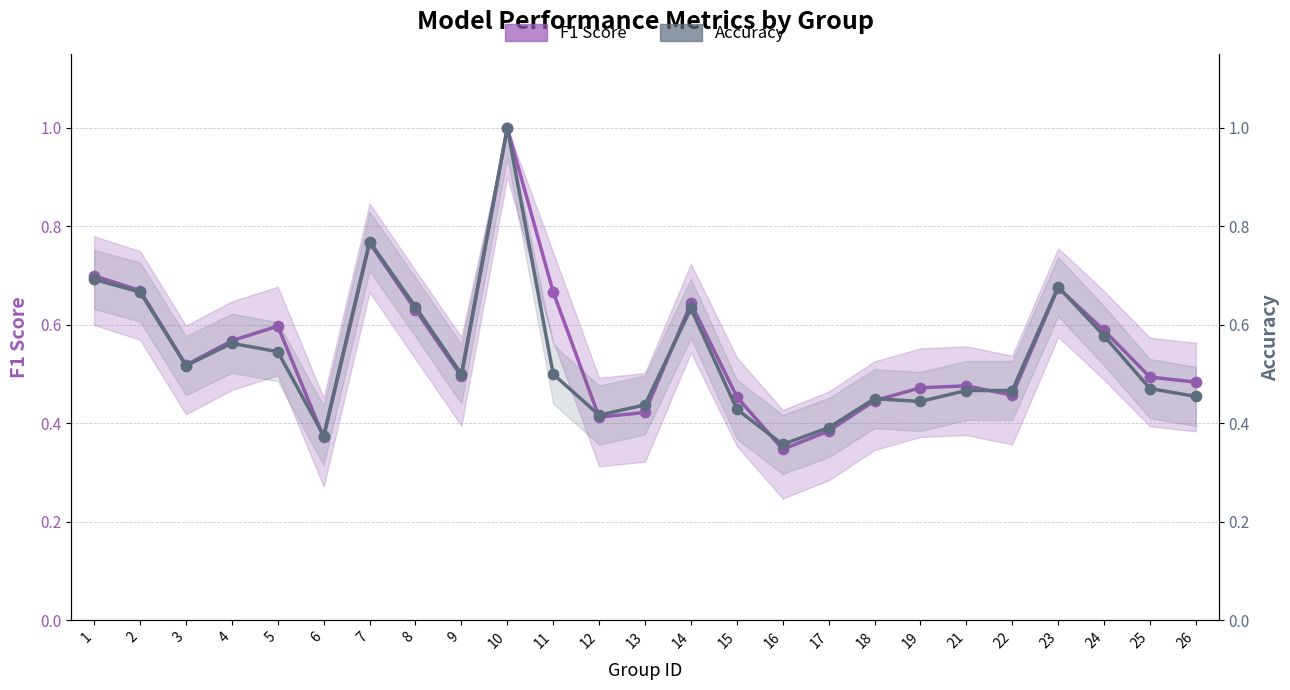

Is the value of F1 Score at 7 greater than the value of Accuracy at 12?

Yes